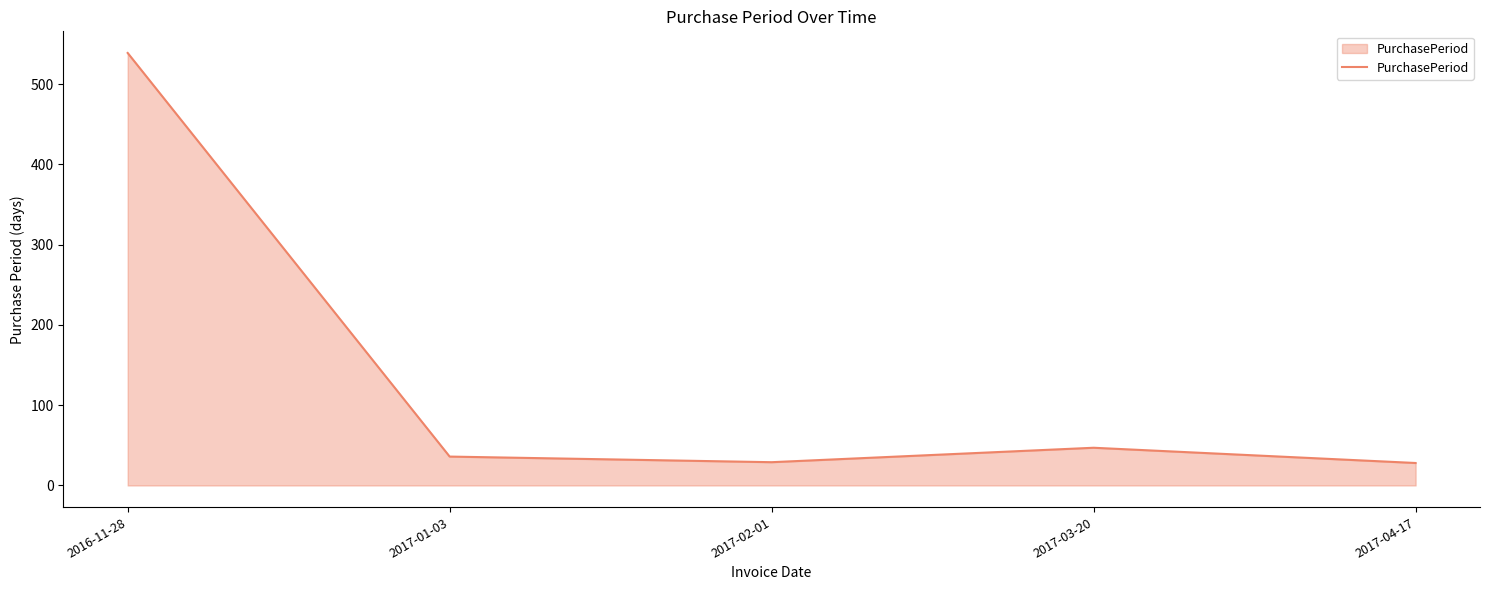

What is the greatest value displayed?

539